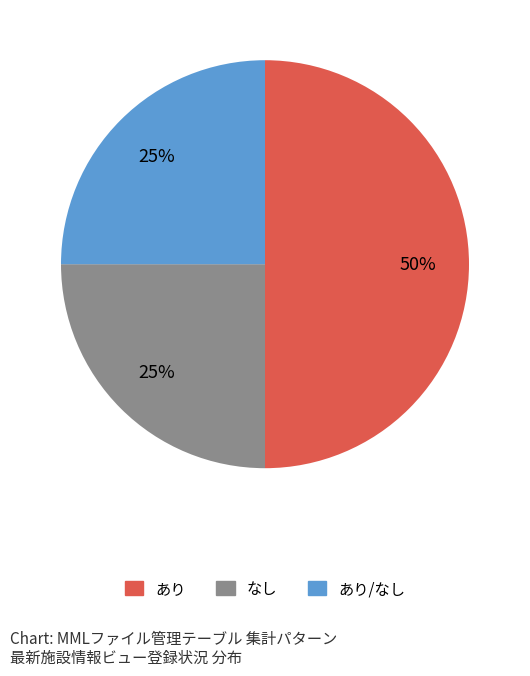

How many slices are in this pie chart?

3